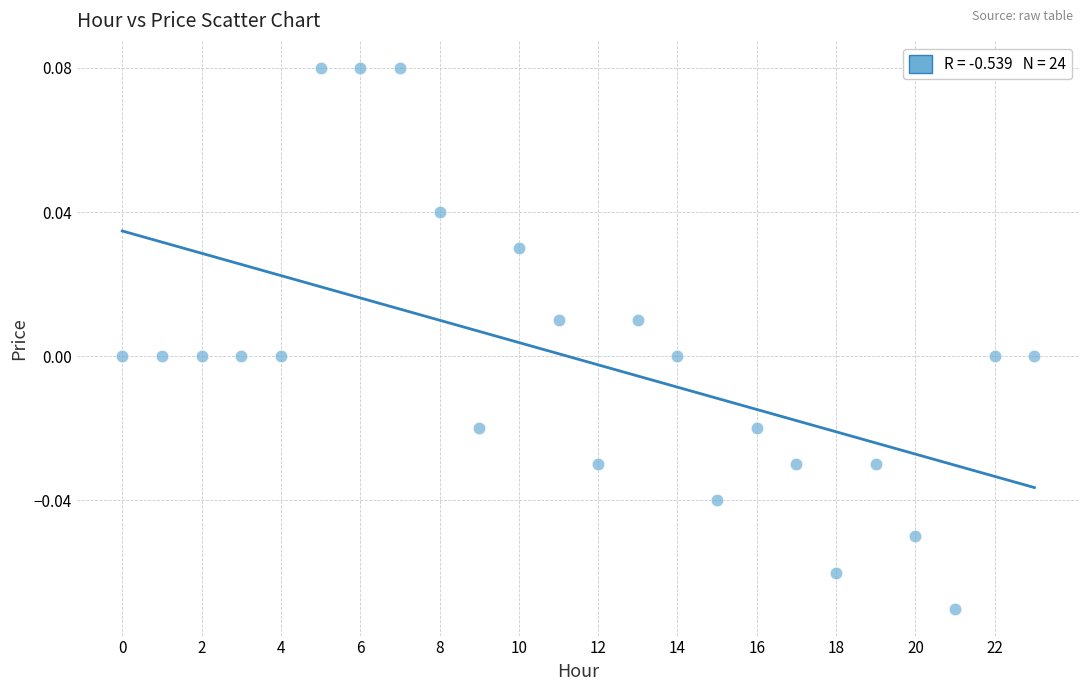

How many data points are displayed?

24